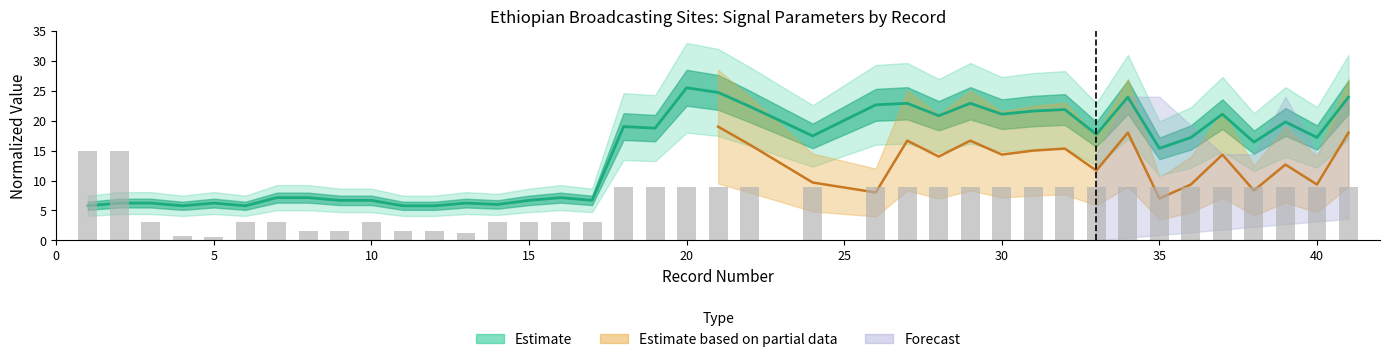

True or false: frequency has a value of 24.7 at 21.

True